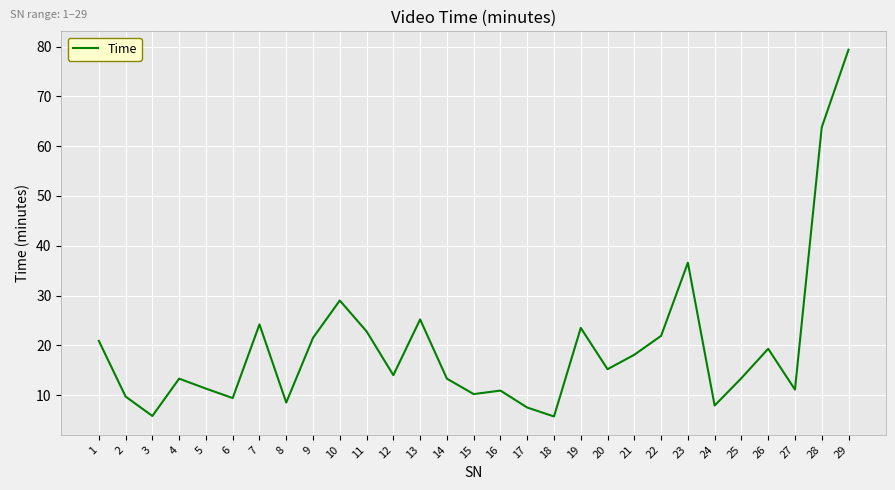

What is the greatest value displayed?

79.4